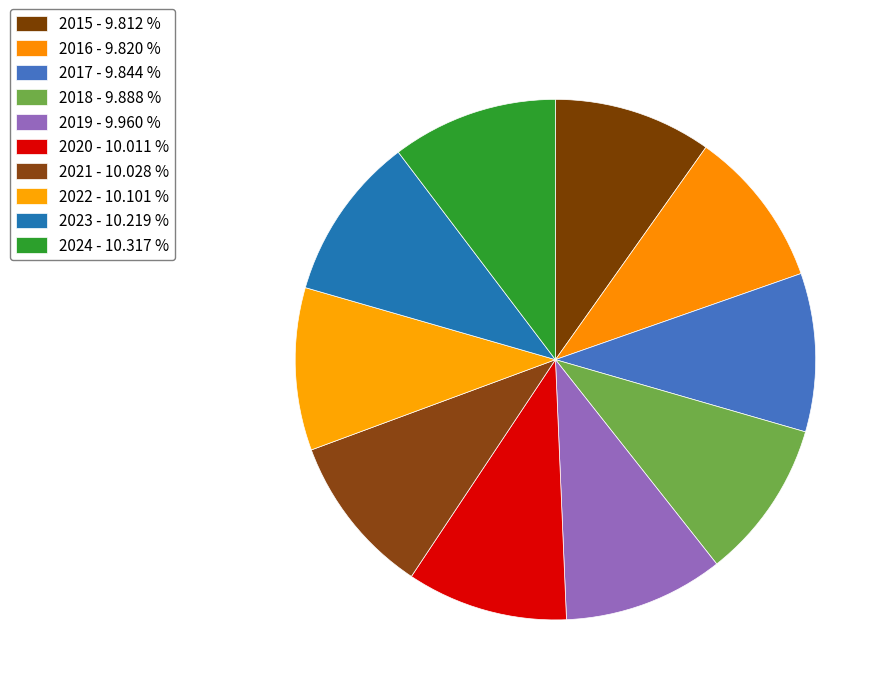

Does 2020 account for over 50% of the chart?

No